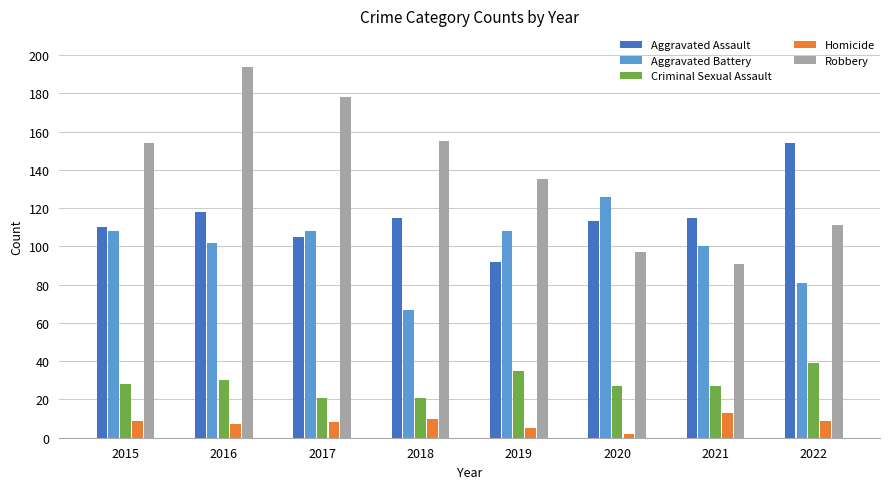

Where is Robbery nearest to the value 142?

2019